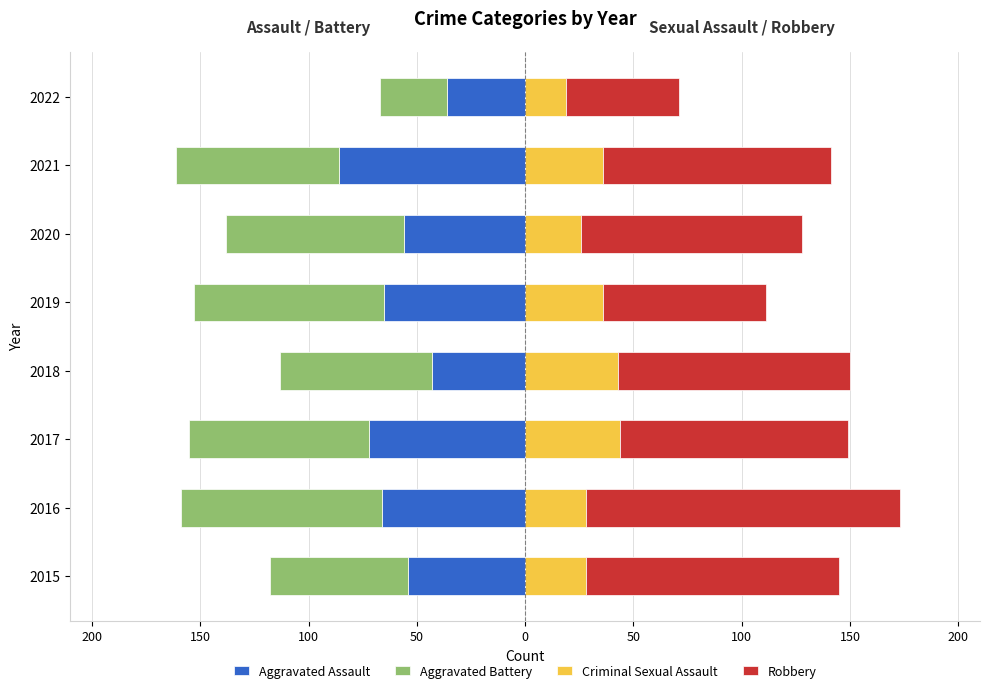

Which series changed the most between 2020 and 2021?

Aggravated Assault